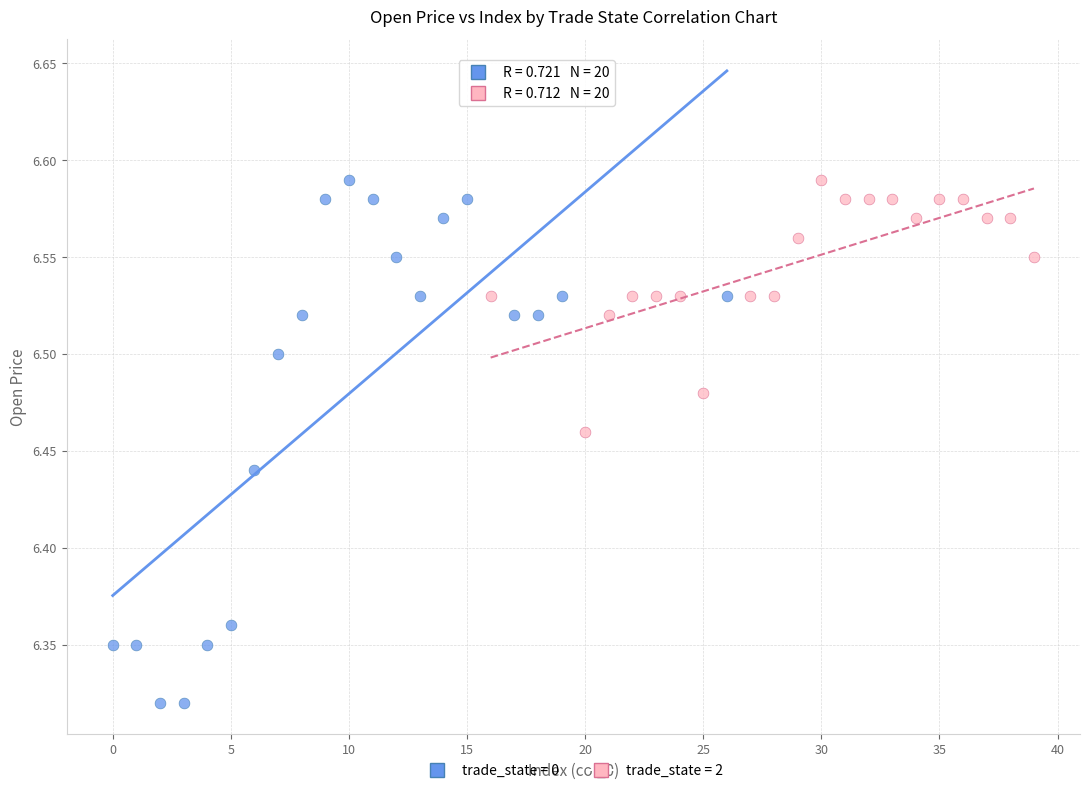

Which series reaches the minimum Y coordinate?

trade_state = 0